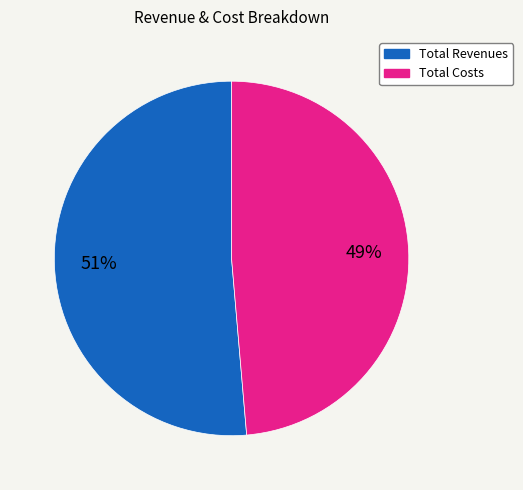

What percentage is the Total Revenues slice, to the nearest percent?

51%